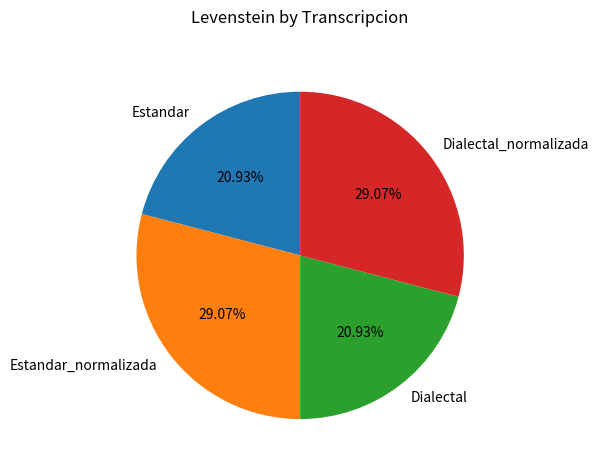

To the nearest percent, what percentage of the pie is Dialectal?

21%